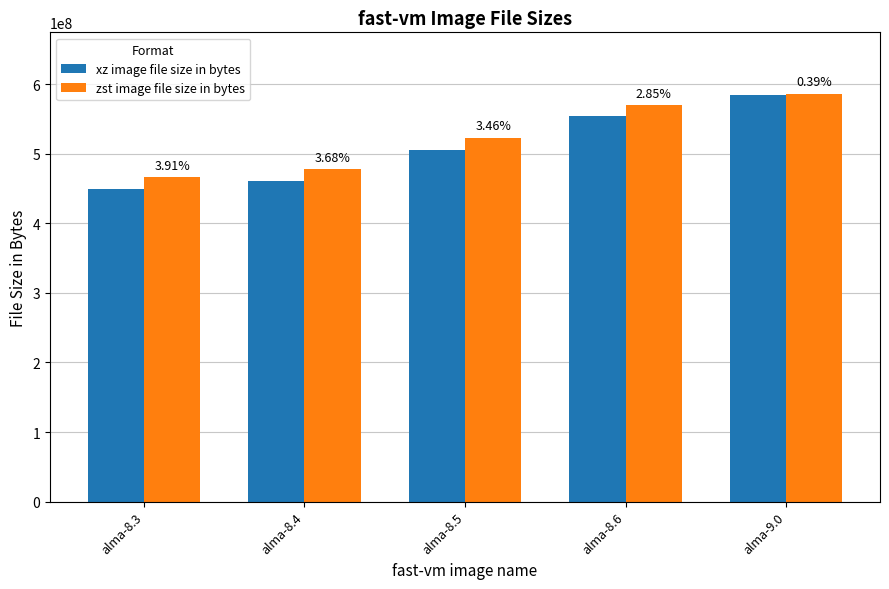

What are all the series names shown in the legend?

xz image file size in bytes, zst image file size in bytes